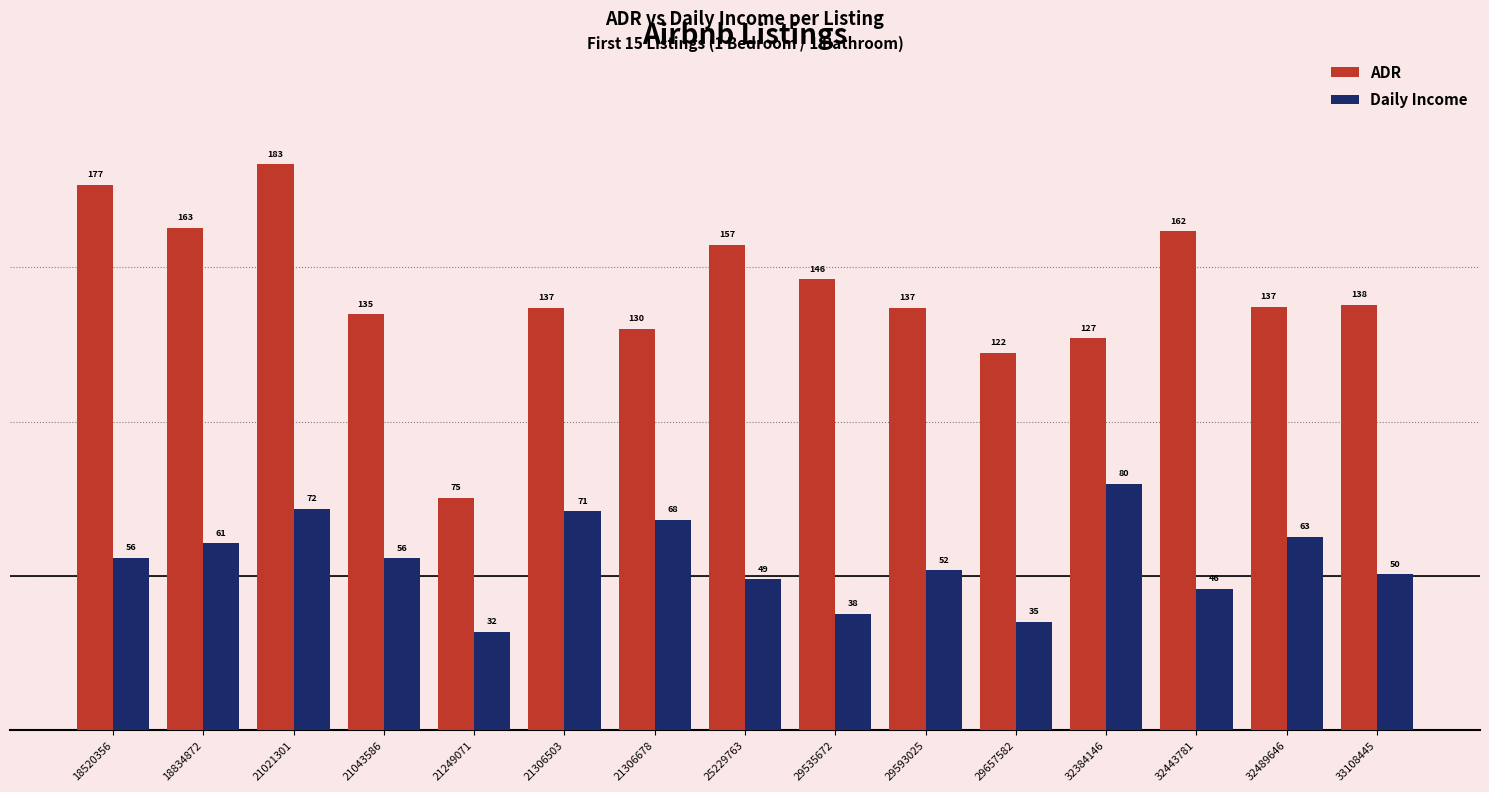

What is the difference between the Daily Income values at 32384146 and 29657582?

44.7